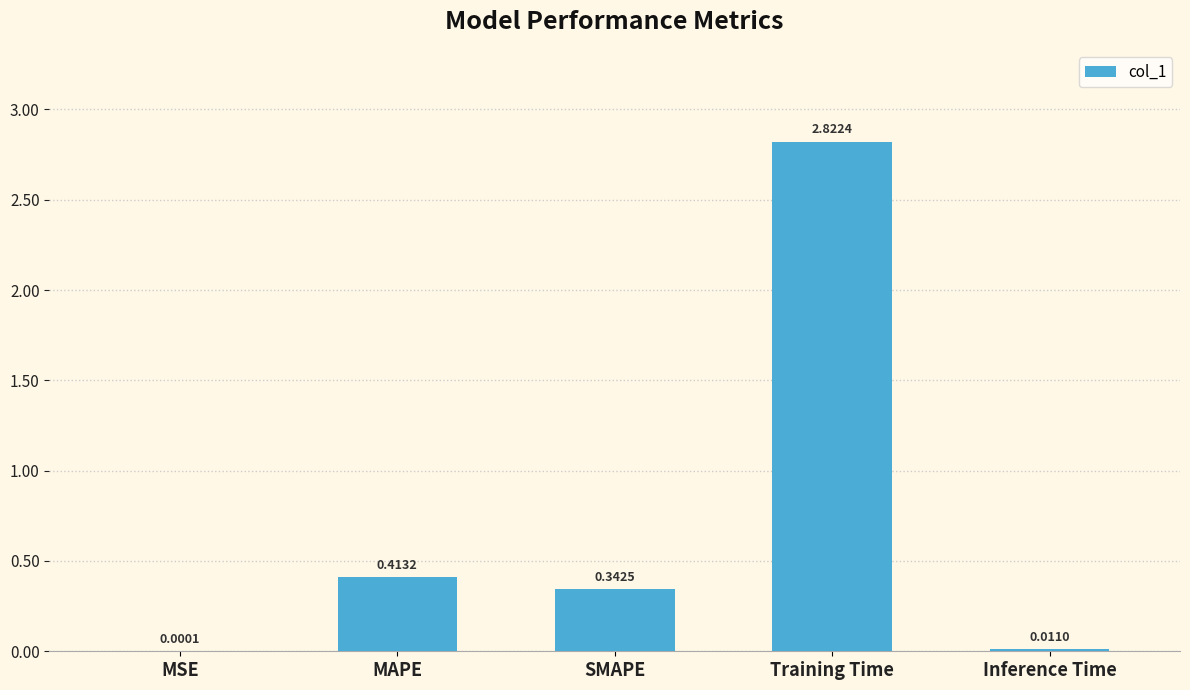

What is the change in value from SMAPE to Inference Time?

-0.3